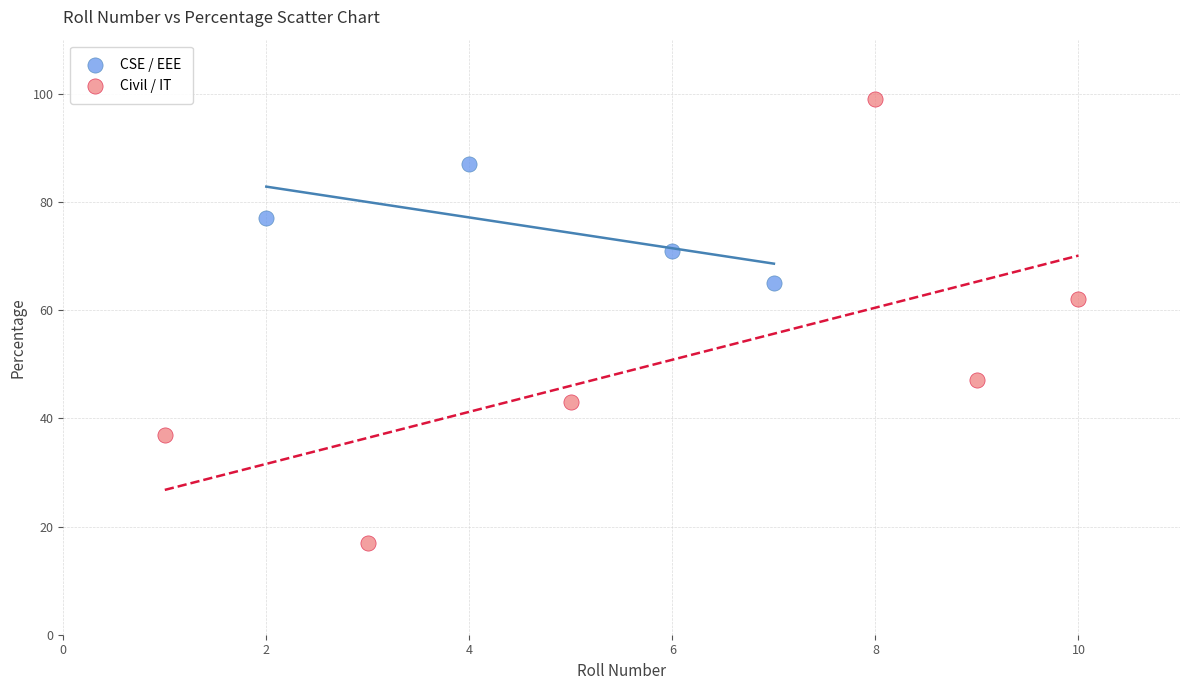

Which series contains the highest Y value?

Civil / IT